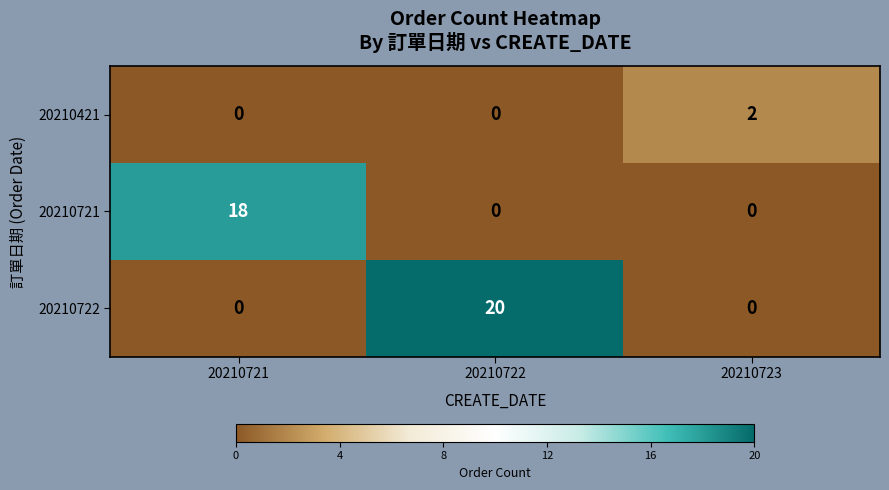

True or false: 20210721 has a value of 8 at 20210722.

False